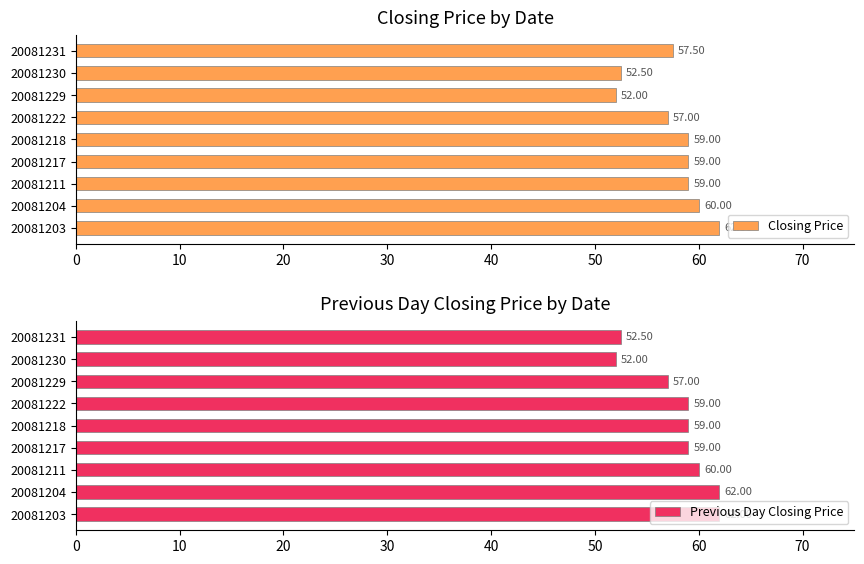

Which category has the lowest value in the Previous Day Closing Price series?

20081230